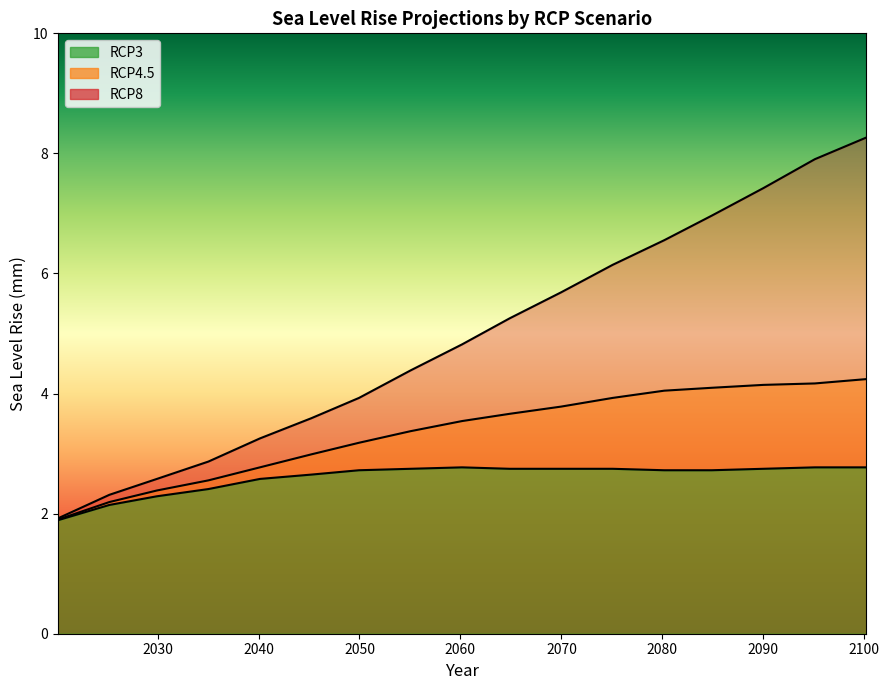

At which label does RCP8 first exceed 4?

2055.057592